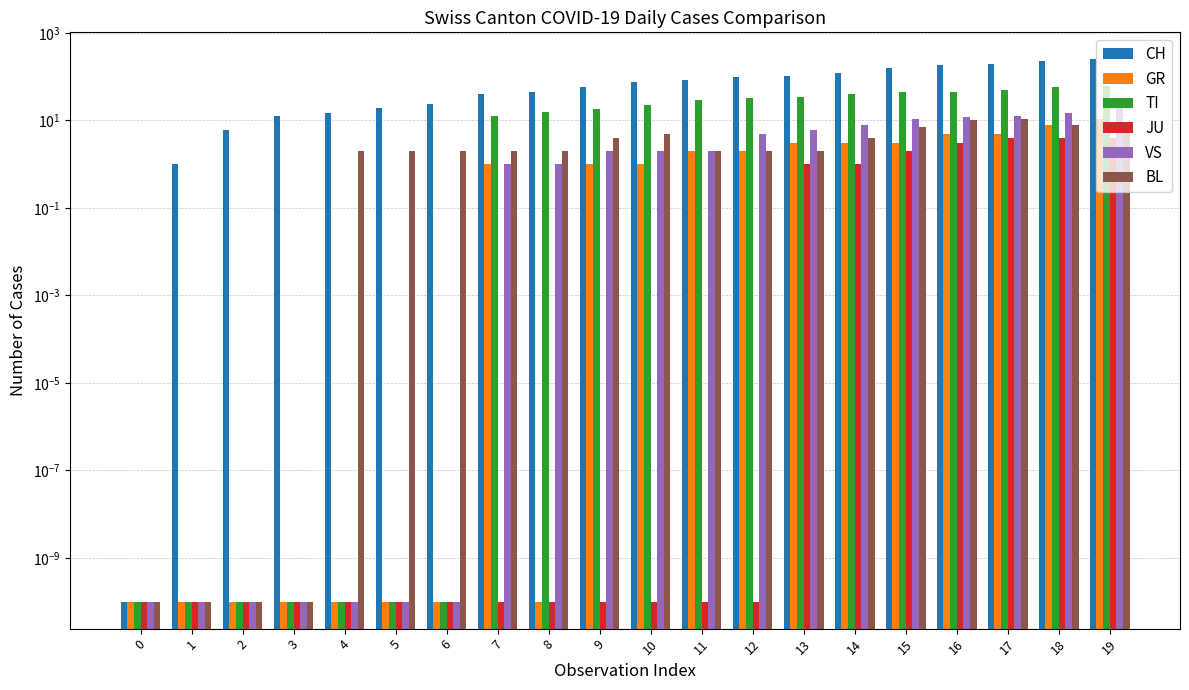

How many bars are there in total?

120